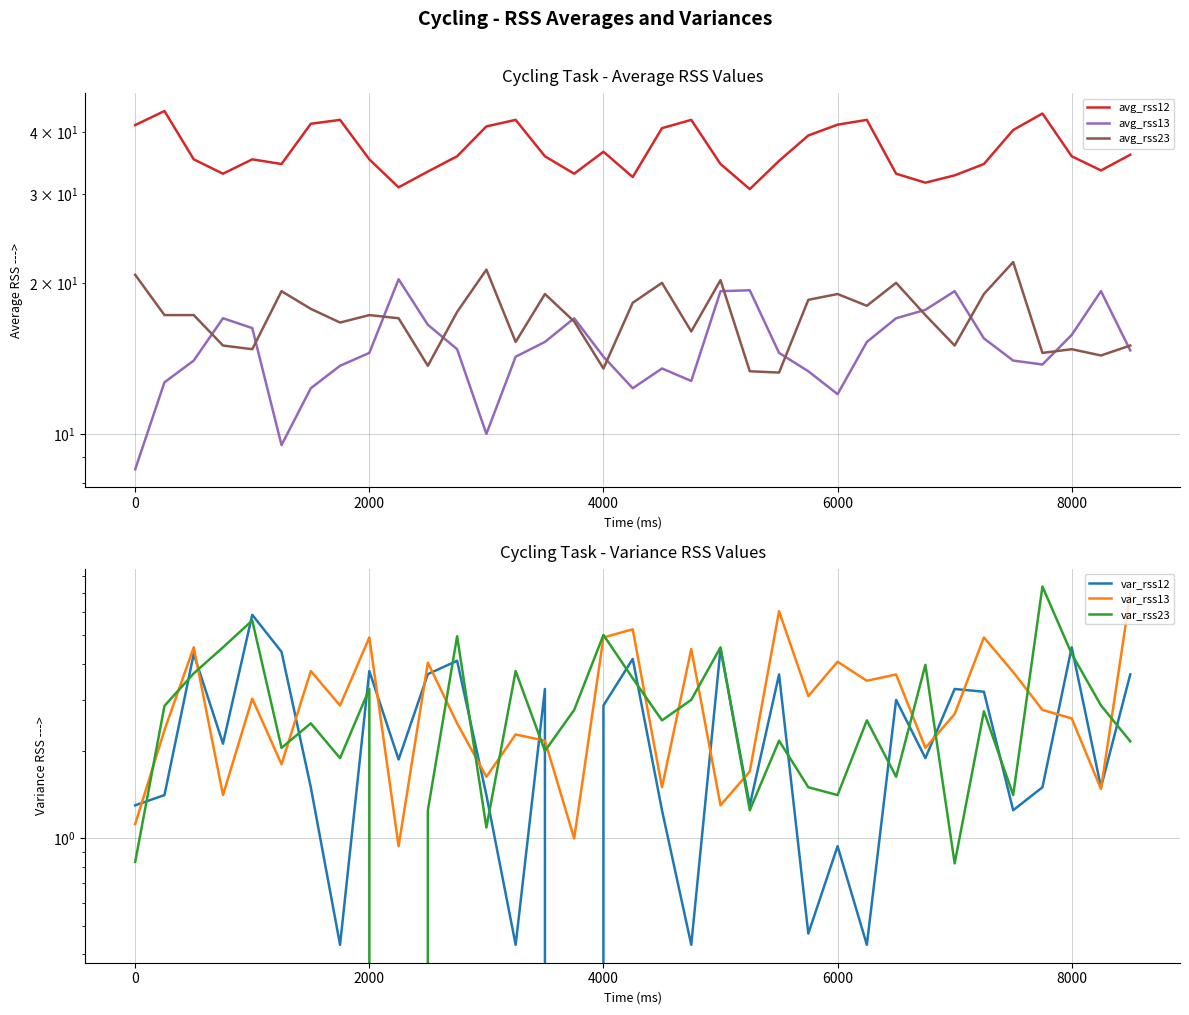

At which label is avg_rss12 closest to 37?

4000